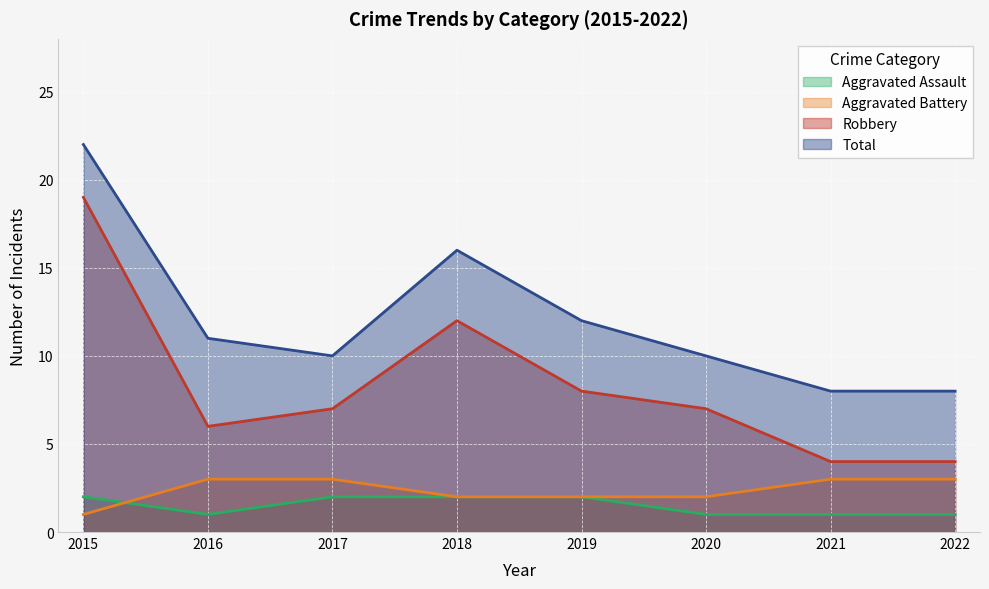

True or false: Aggravated Assault and Robbery intersect in this chart.

False